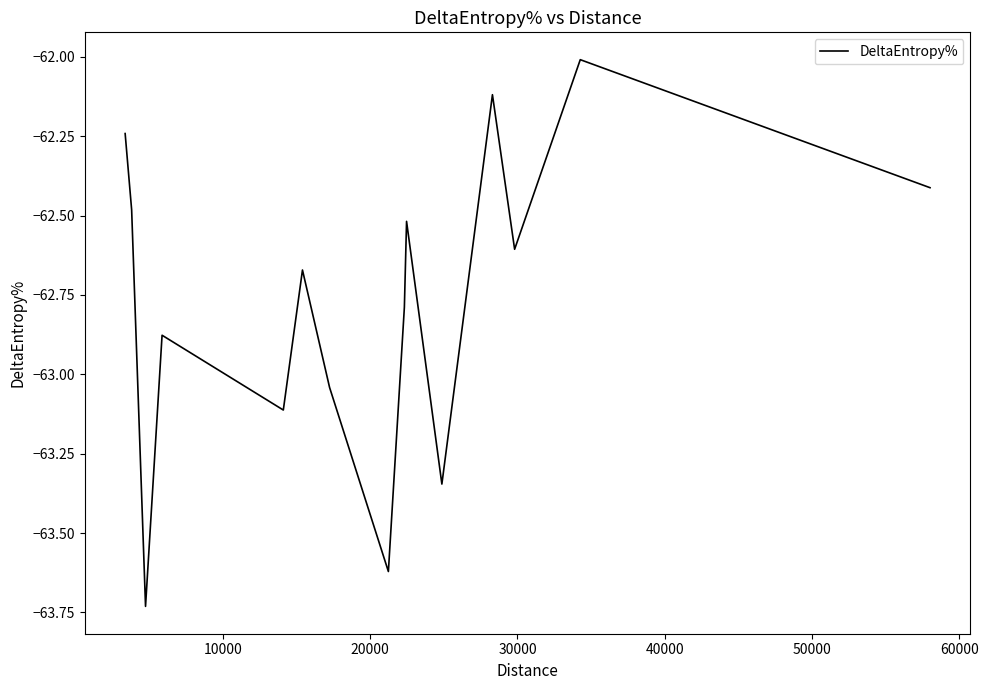

What is the maximum value shown in the chart?

-62.0